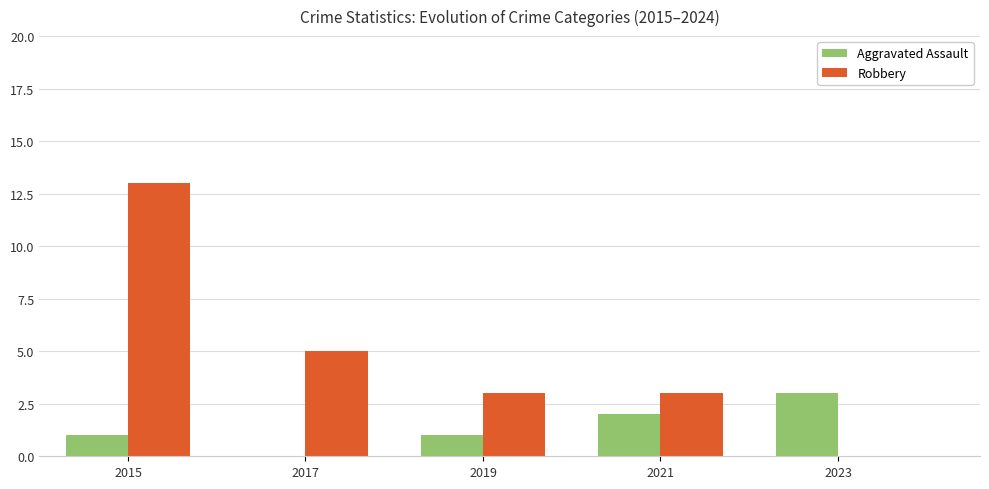

Read the Aggravated Assault value at 2023.

3